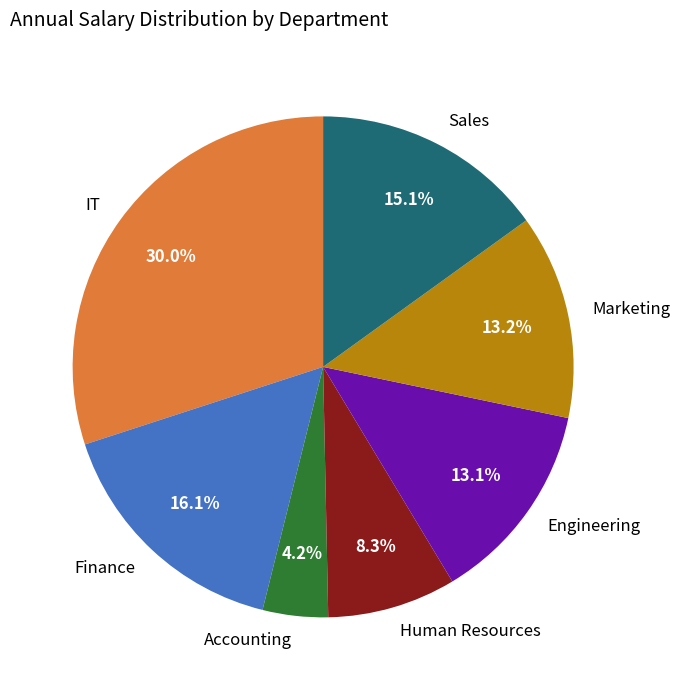

To the nearest percent, what is the average slice percentage?

14%